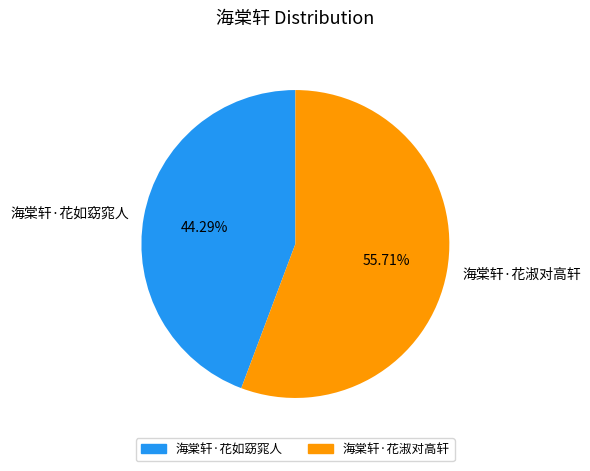

Does 海棠轩·花淑对高轩 represent more than half of the total?

Yes